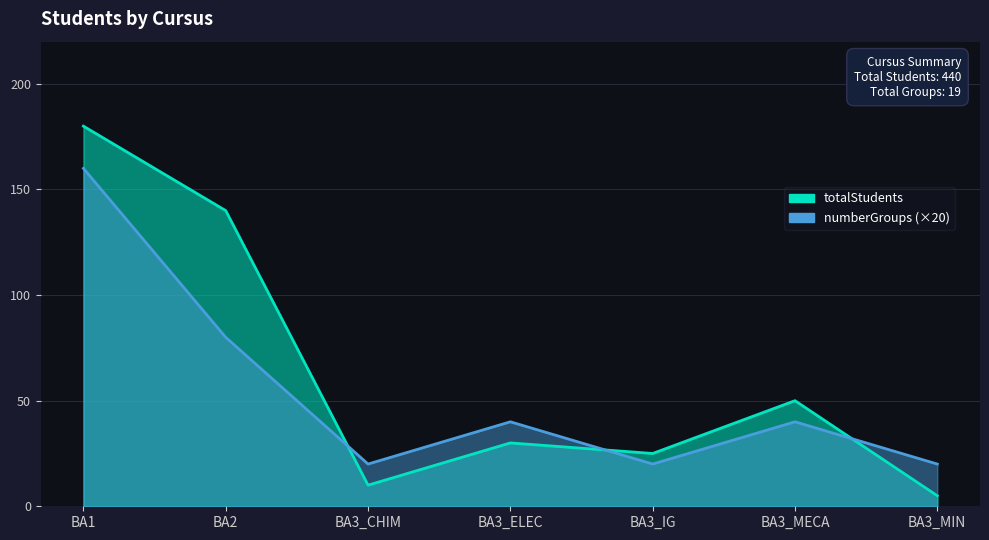

Which series has the widest spread of values?

totalStudents